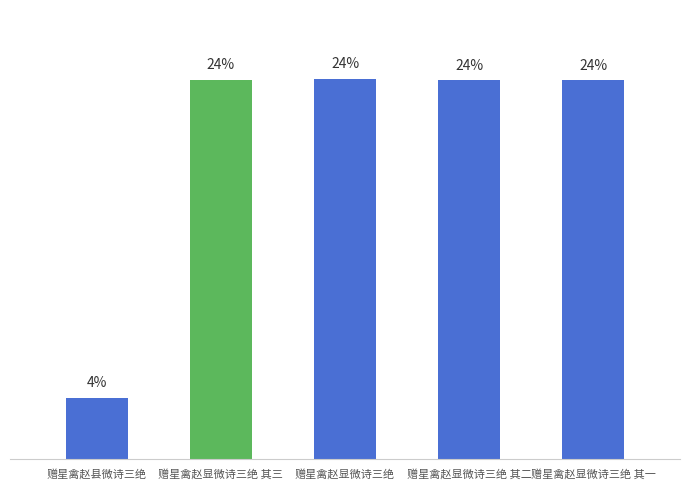

Where does the data first go above 1138798?

赠星禽赵显微诗三绝 其三